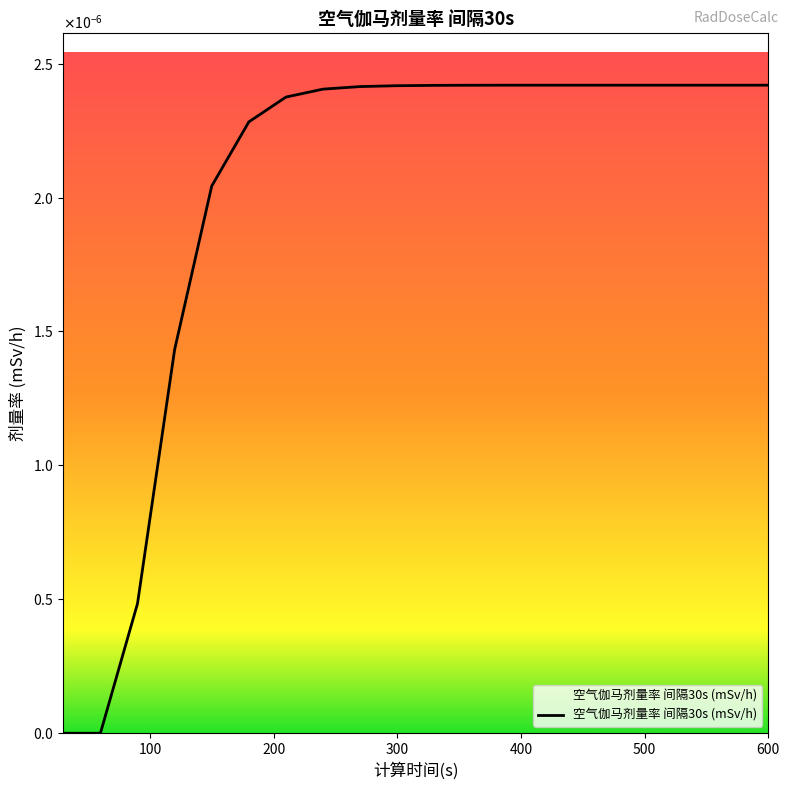

Count the values in the range 0 to 1.

20